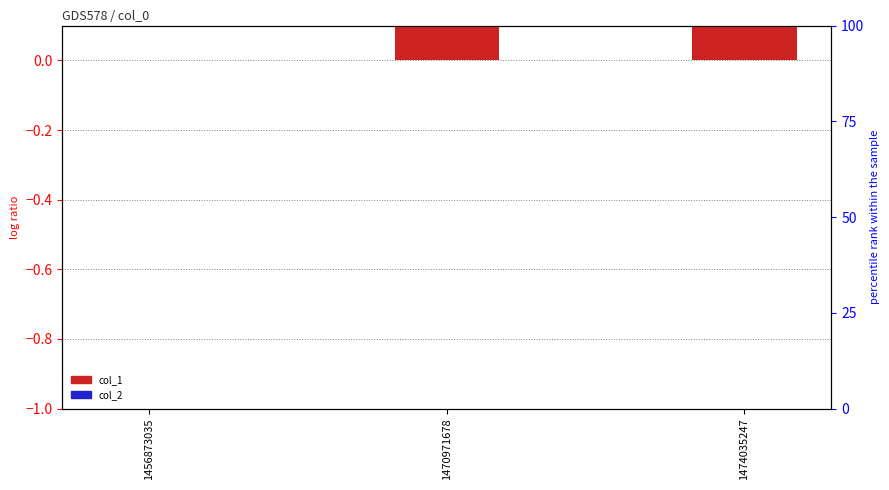

What is the difference between the second highest and minimum values in the col_1 series?

1